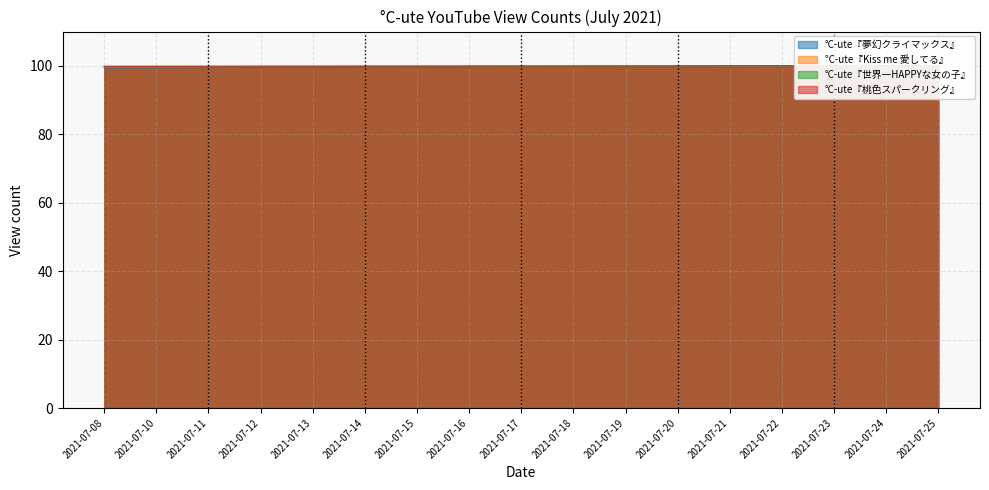

What is the value of the °C-ute『夢幻クライマックス』 point at the 11th from the left?

99.7